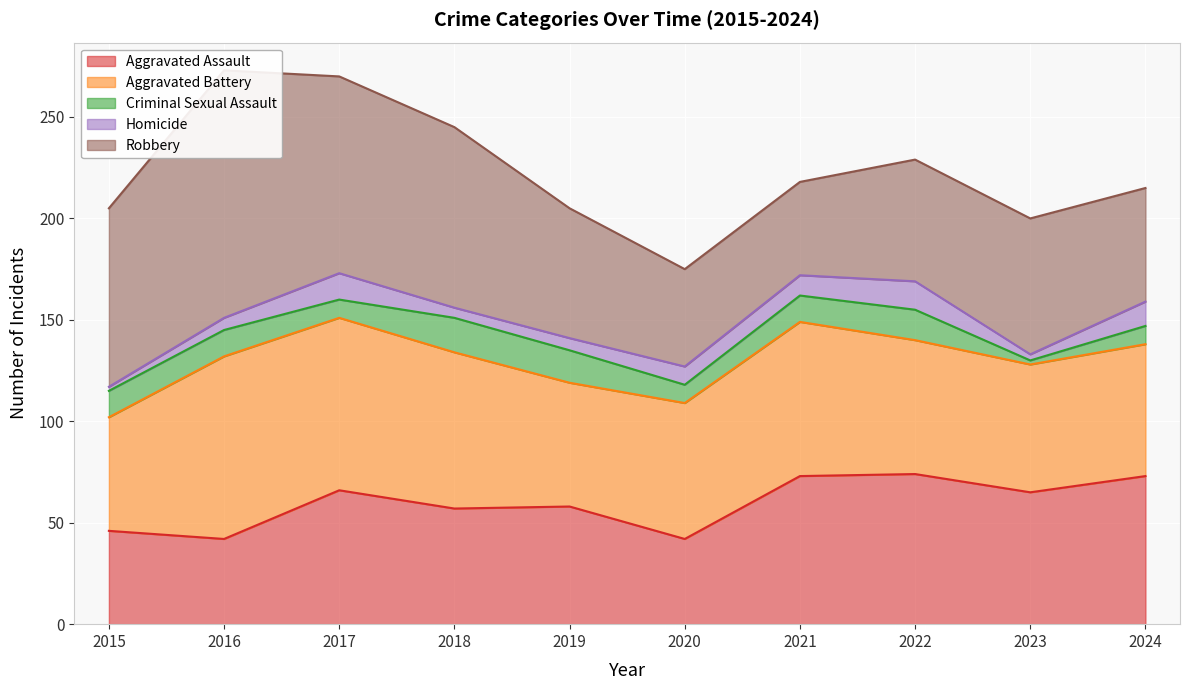

After their last crossing, which series has the higher values: Aggravated Assault or Robbery?

Aggravated Assault